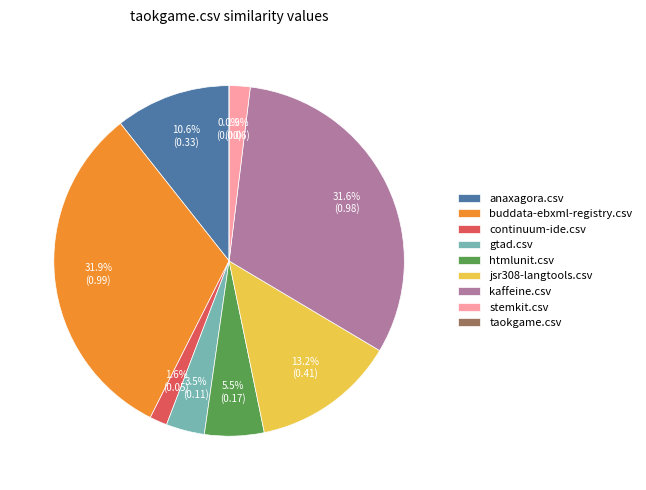

To the nearest percent, what is the combined percentage of buddata-ebxml-registry.csv and taokgame.csv?

32%